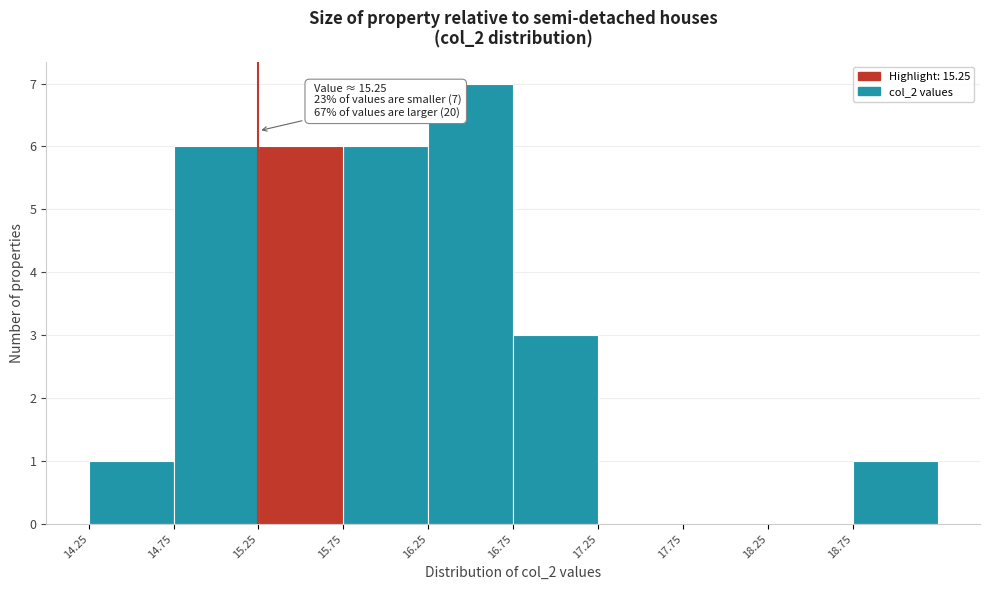

Which range on the x-axis has the tallest bar?

16.25 to 16.75